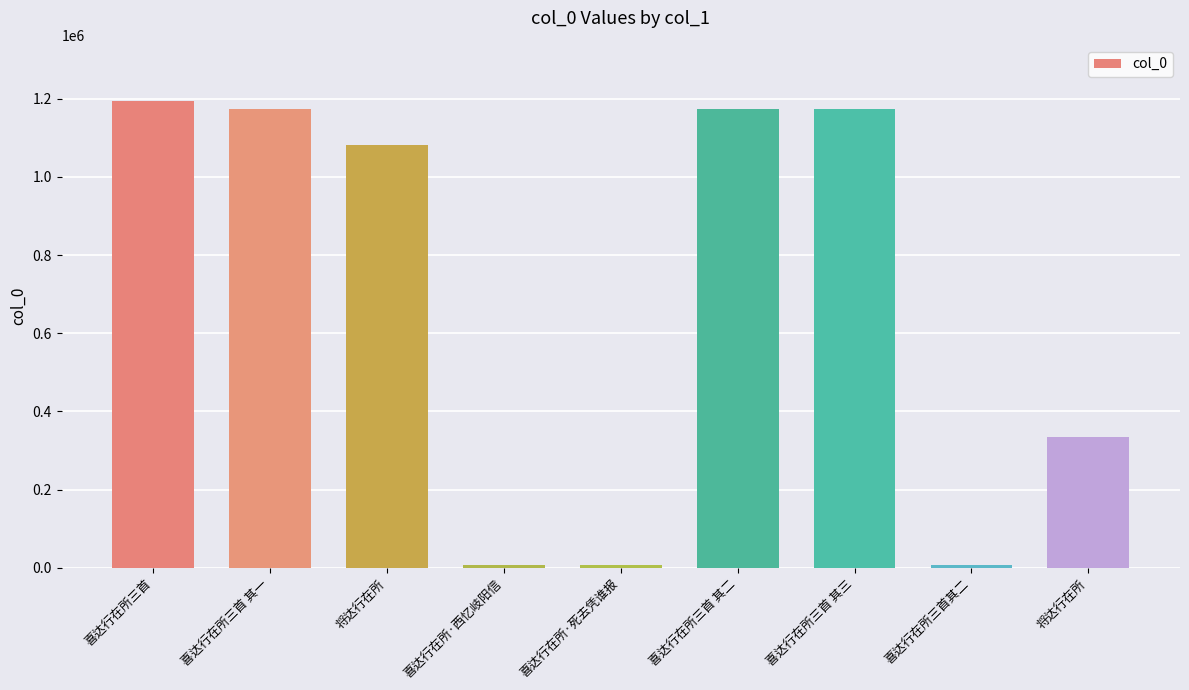

At which label does the data first exceed 1081868?

喜达行在所三首